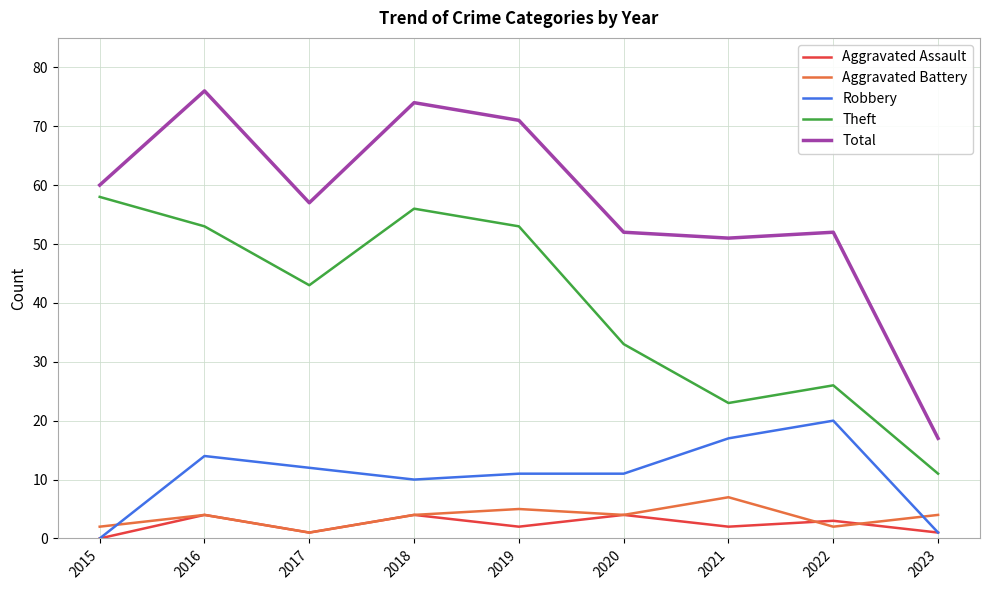

Between 2015 and 2023, which series saw the biggest shift?

Theft